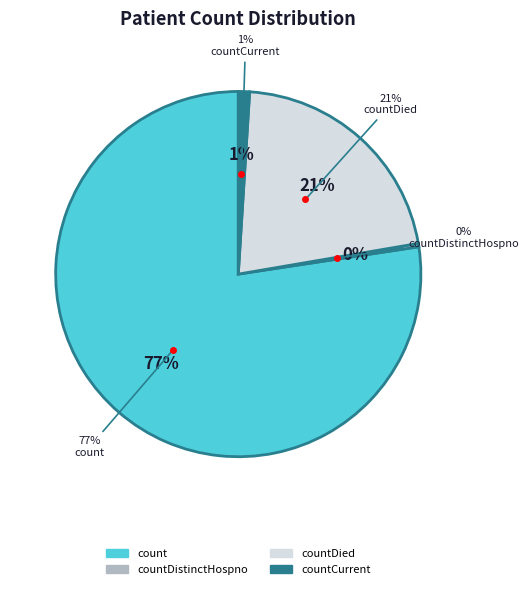

Which category has the biggest portion of the pie?

count